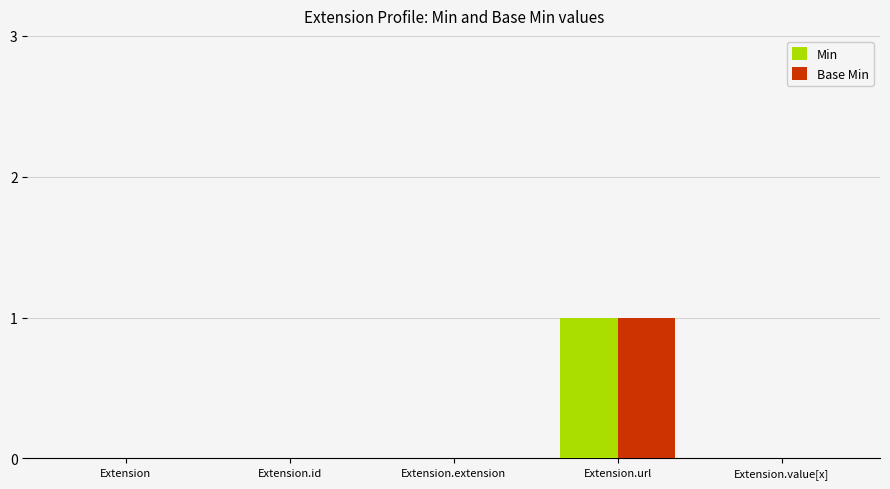

The Base Min series shows 0 at Extension.value[x]. True or false?

True